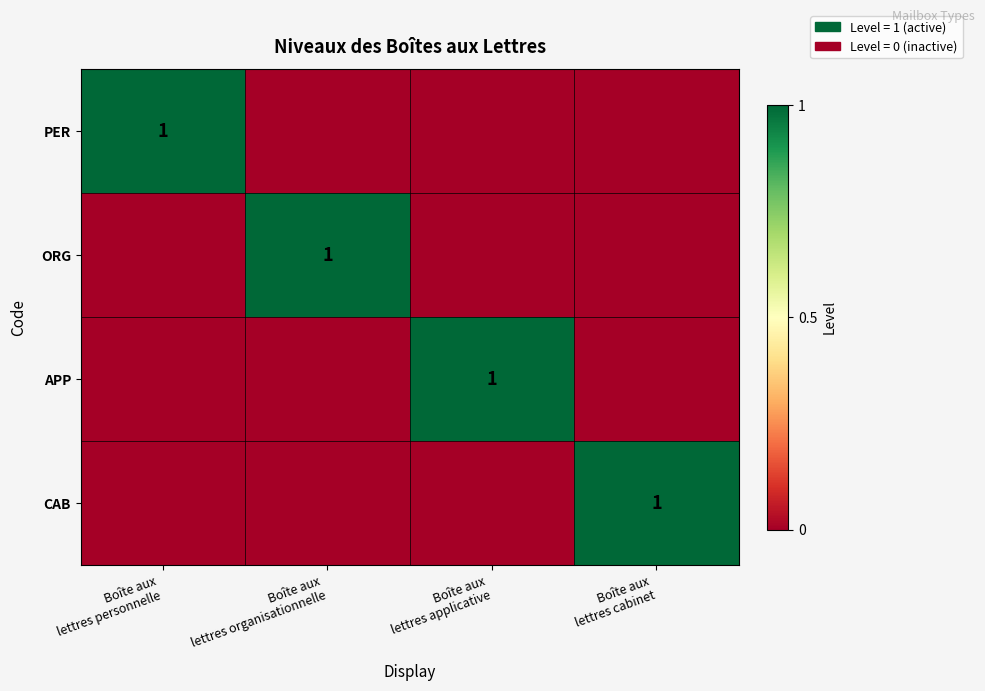

Where is PER nearest to the value 0?

Boîte aux lettres organisationnelle